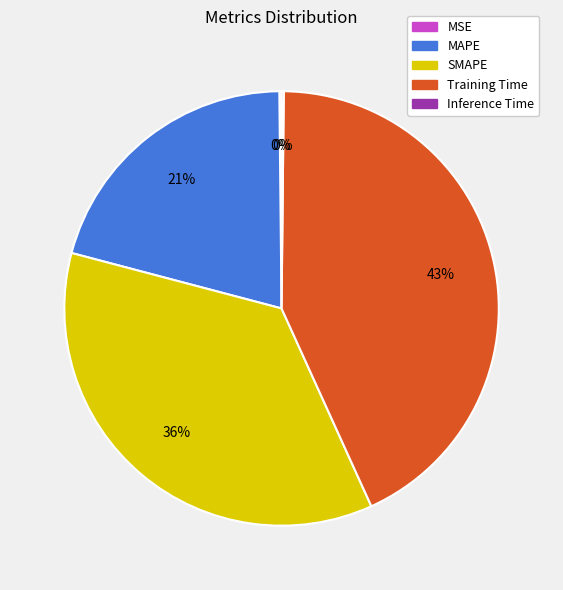

Which slice is the largest?

Training Time